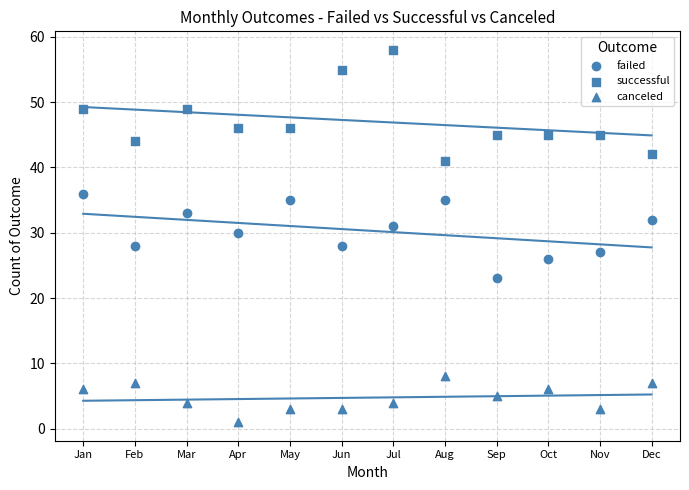

Count the number of points in this scatter plot.

36